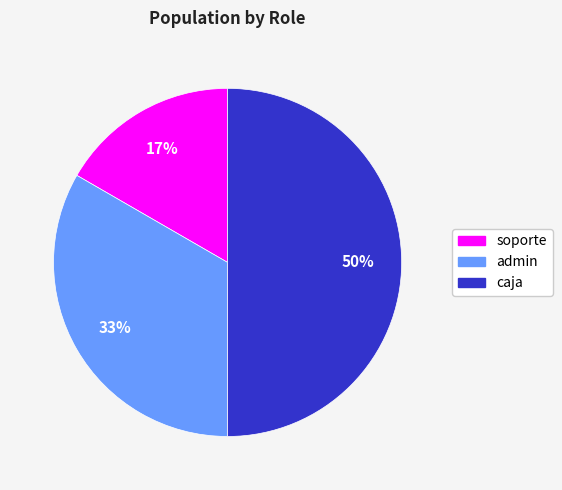

Rank the categories by value from lowest to highest.

soporte, admin, caja